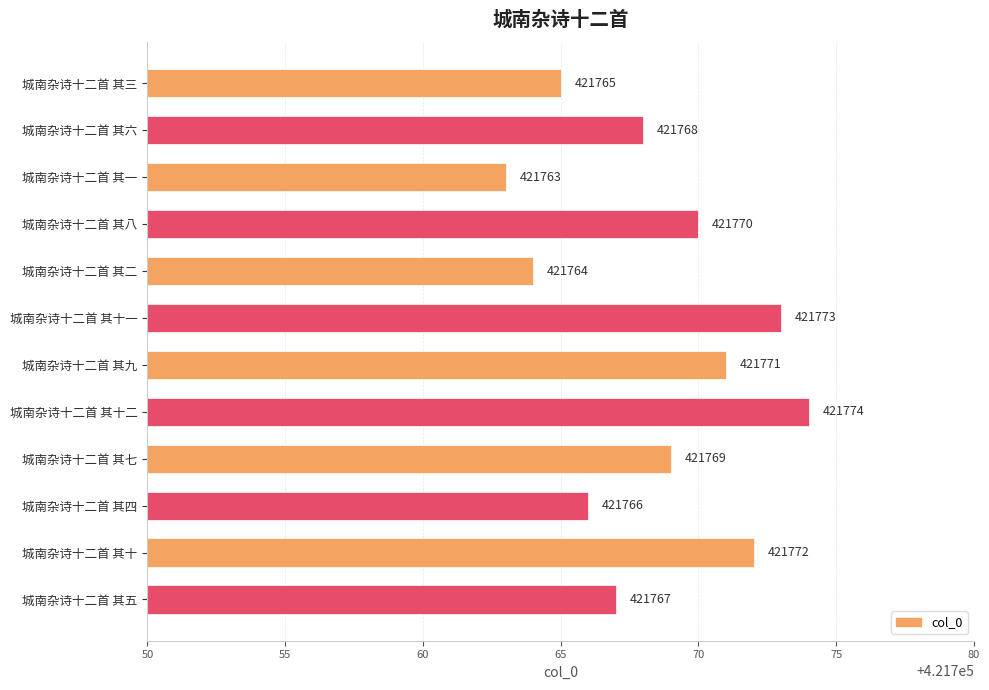

Where is the data nearest to the value 421768?

城南杂诗十二首 其六